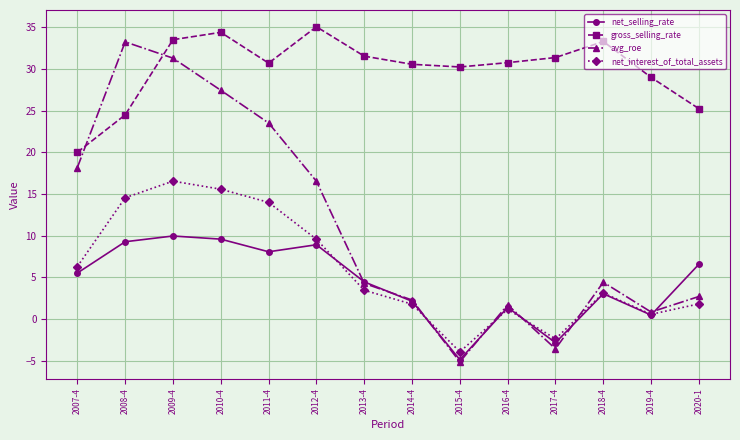

True or false: avg_roe has a value of 16.5 at 2012-4.

True